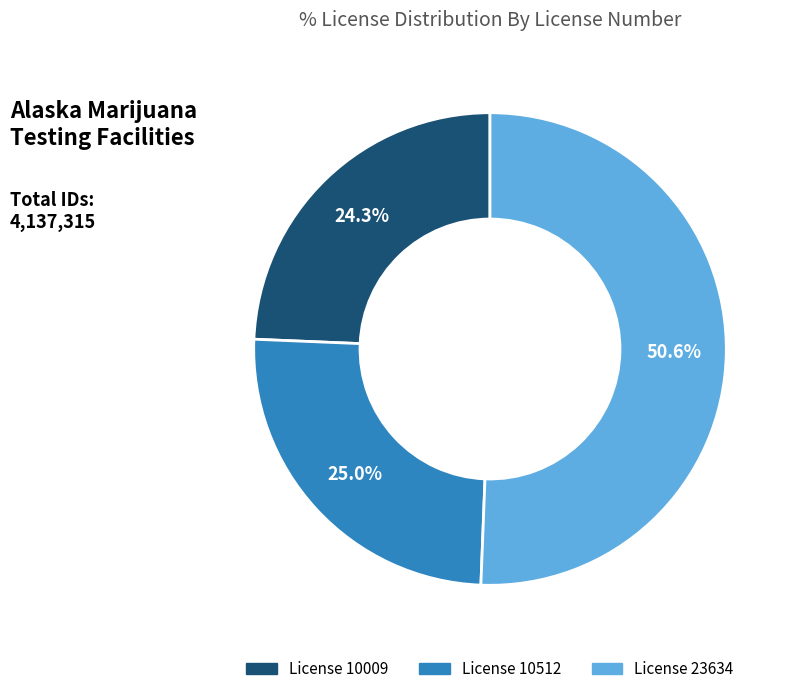

Is there a majority slice in this chart?

Yes